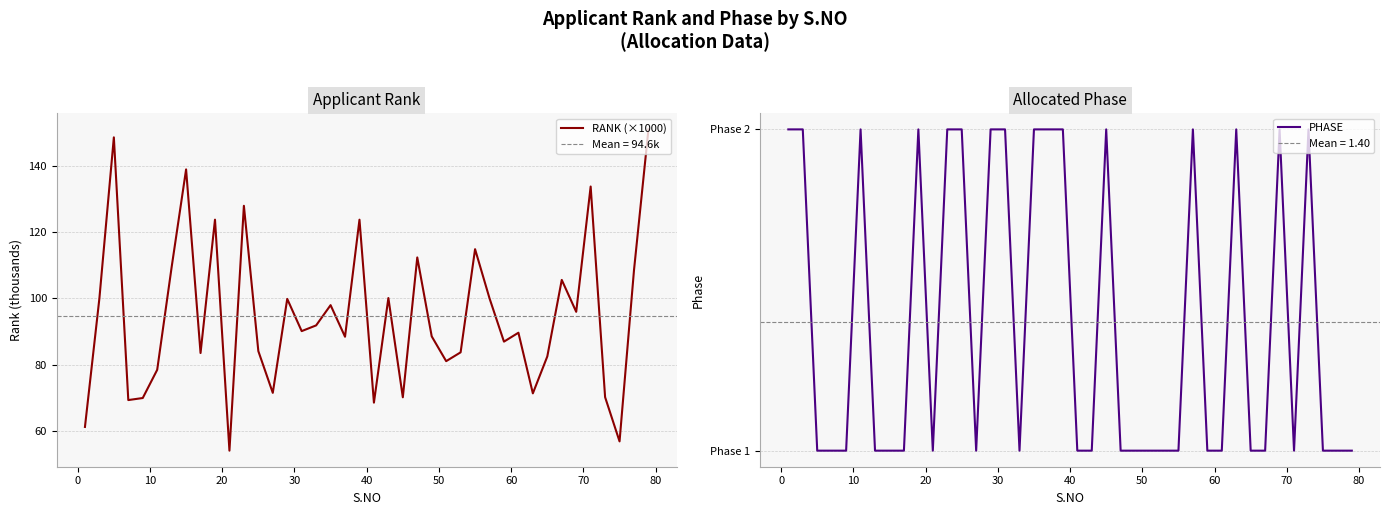

True or false: PHASE has more than 1 points higher than both neighbors.

True